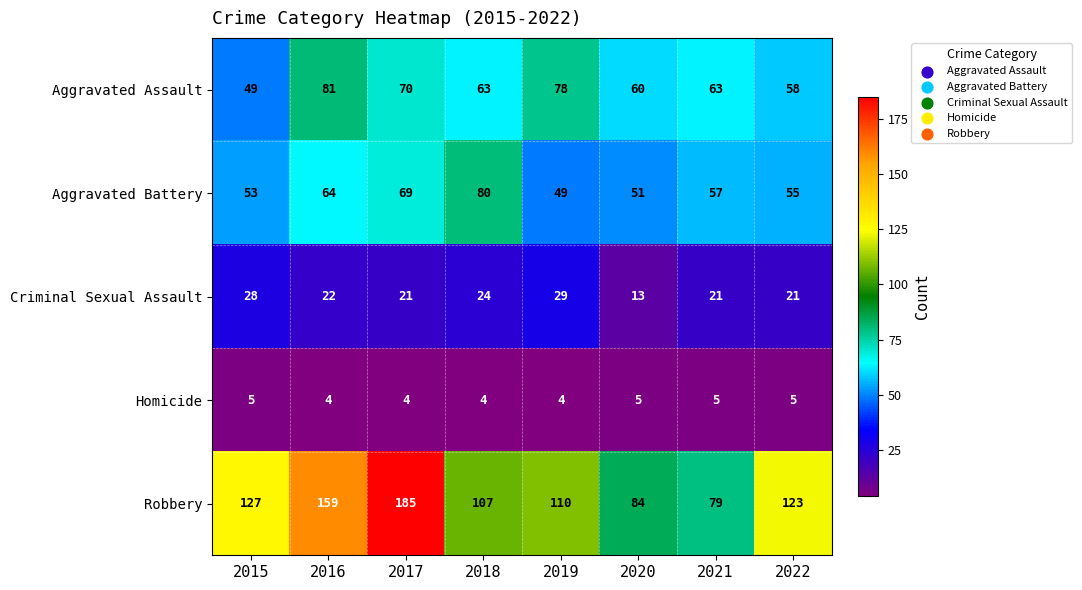

What is the minimum value shown in the chart?

4